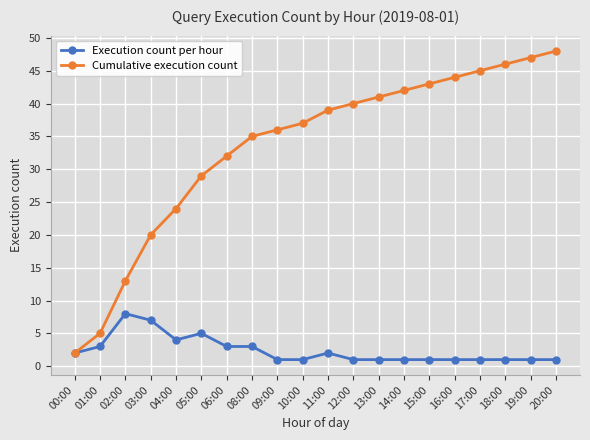

How many lines are shown in the chart?

2